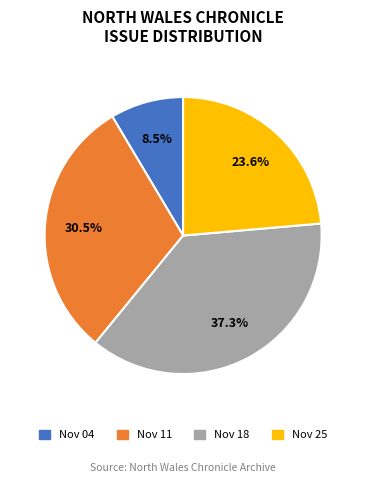

Rank the categories by value from lowest to highest.

Nov 04, Nov 25, Nov 11, Nov 18